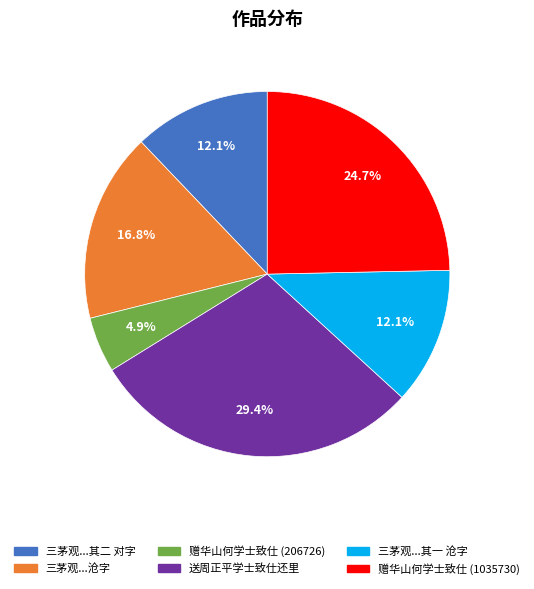

Combined, do 赠华山何学士致仕 (1035730) and 三茅观...其二 对字 account for over 50%?

No